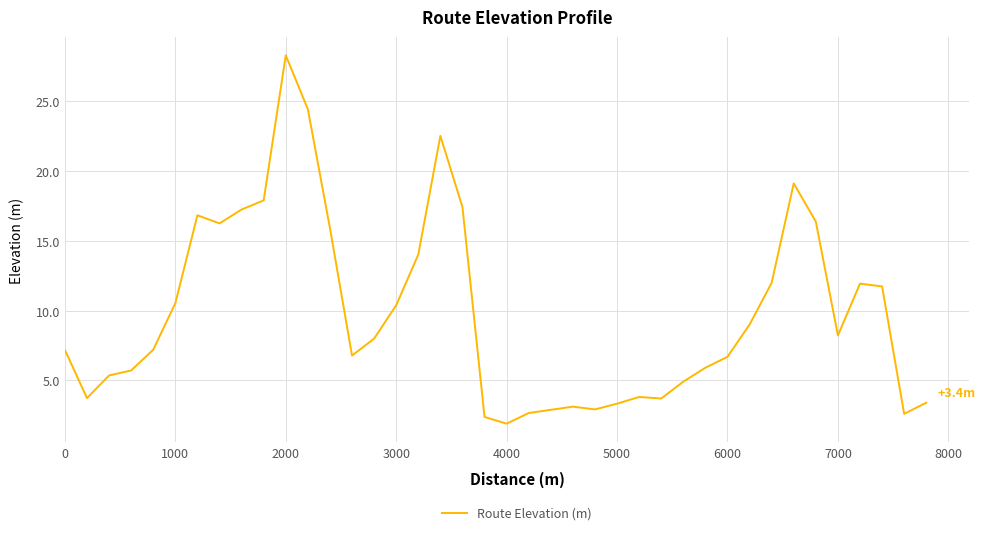

What is the difference between the maximum and minimum values?

26.4